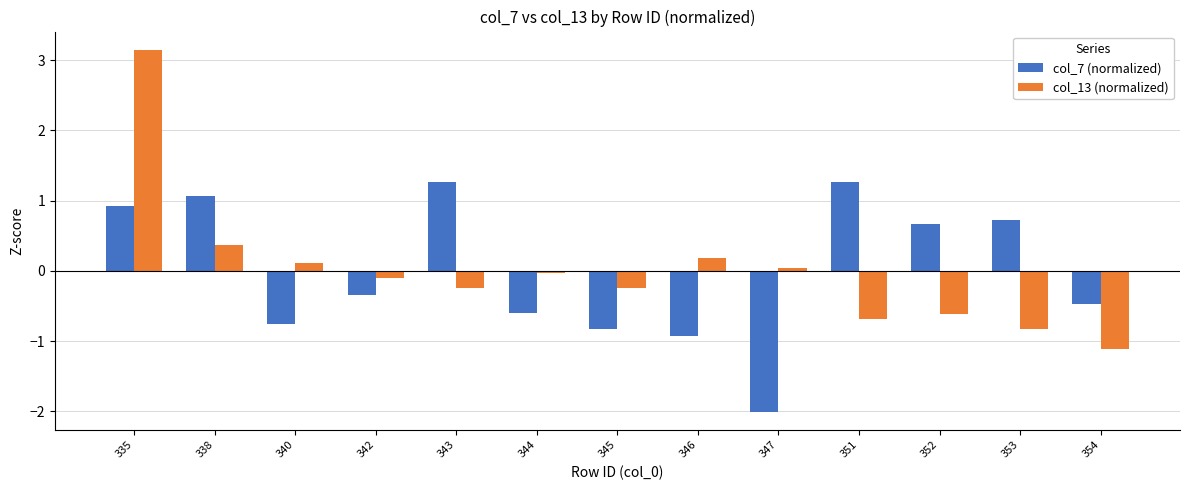

Between 340 and 345, which series saw the biggest shift?

col_13 (normalized)